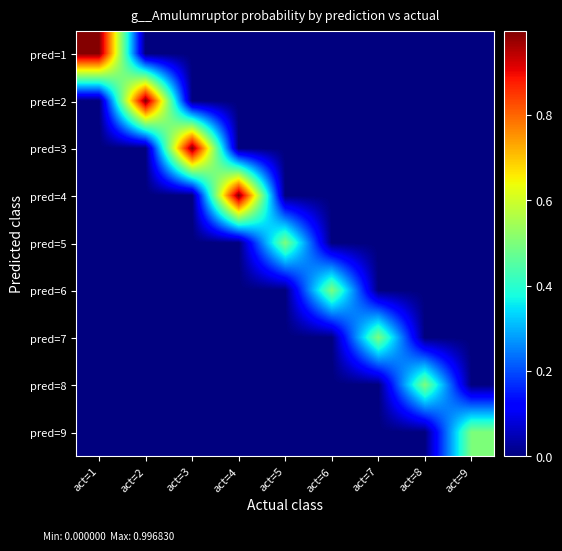

How many distinct data groups are displayed?

9